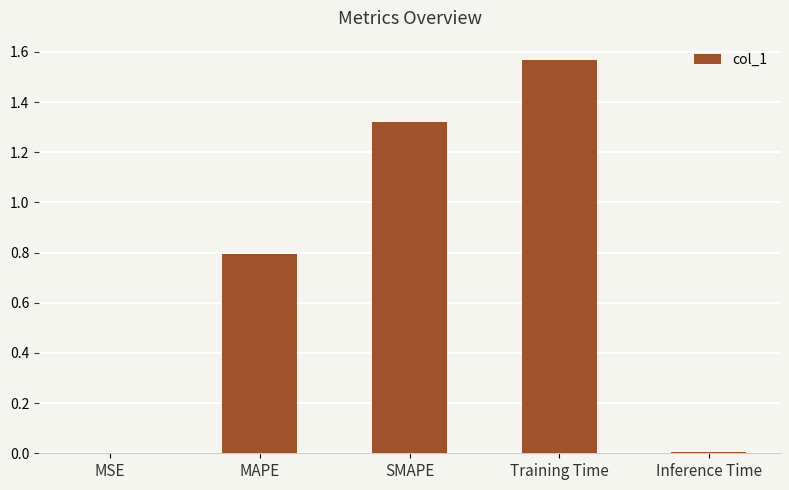

Is it true that the value at MAPE is 0.2?

False